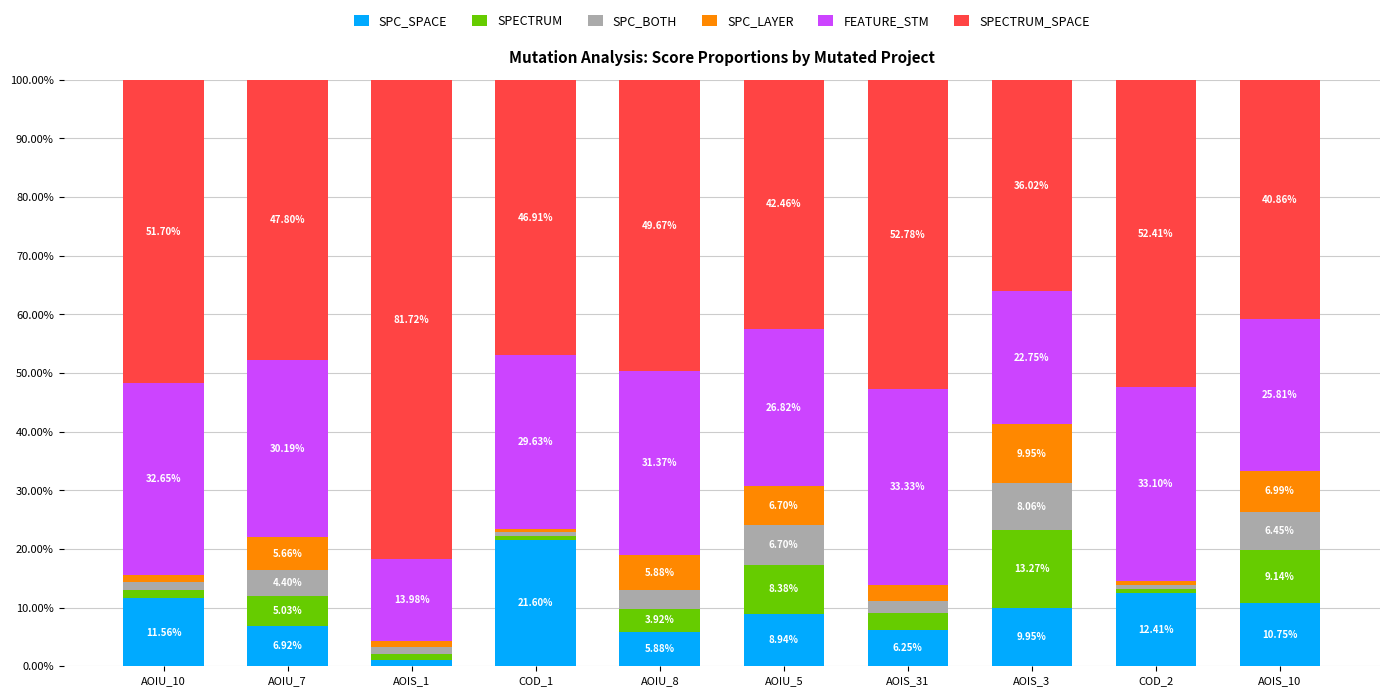

How many categories are shown in the chart?

10